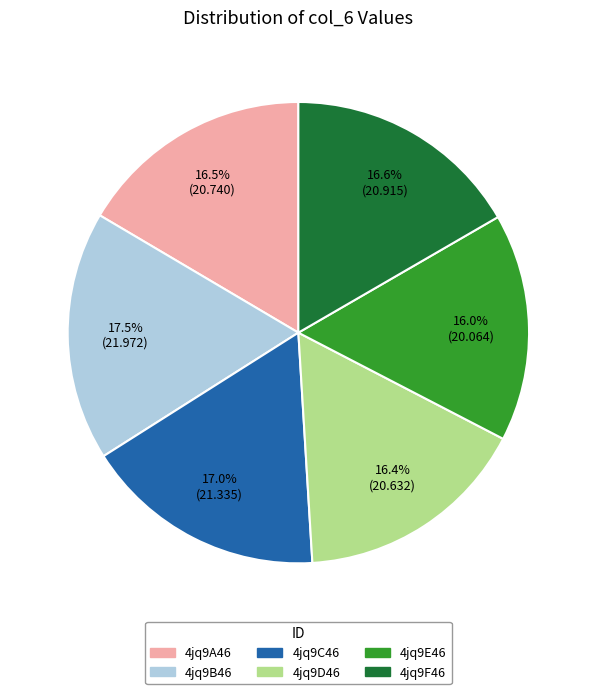

Which category has the biggest portion of the pie?

4jq9B46